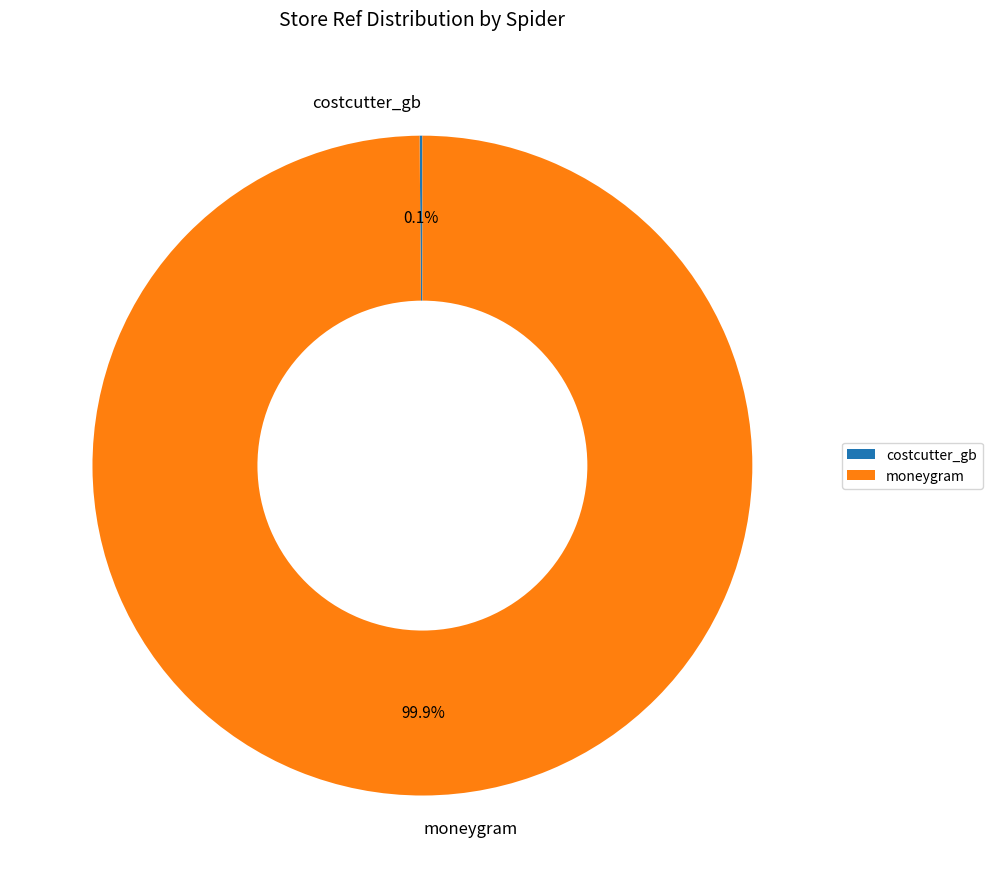

Which category has the biggest portion of the pie?

moneygram